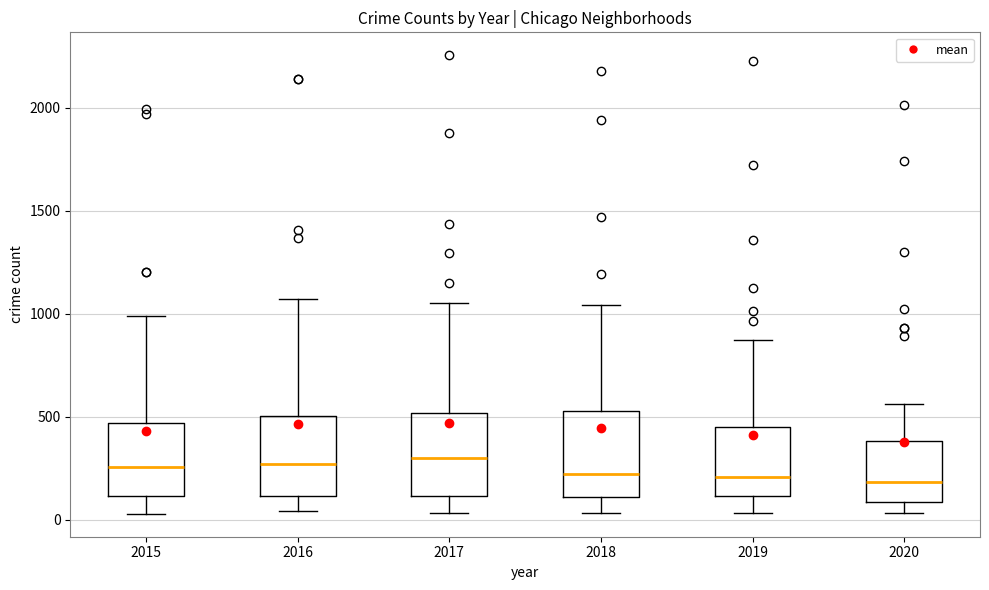

Reading left to right, transcribe this box plot: for each box, give where its median line is, the range the box spans, and where its two whiskers end, as read against the y-axis. The values are not printed on the chart, so give them approximately, as read against the axis.

2015: median 250, box 100 to 450, whiskers 50 to 1000
2016: median 250, box 100 to 500, whiskers 50 to 1050
2017: median 300, box 100 to 500, whiskers 50 to 1050
2018: median 200, box 100 to 550, whiskers 50 to 1050
2019: median 200, box 100 to 450, whiskers 50 to 850
2020: median 200, box 100 to 400, whiskers 50 to 550